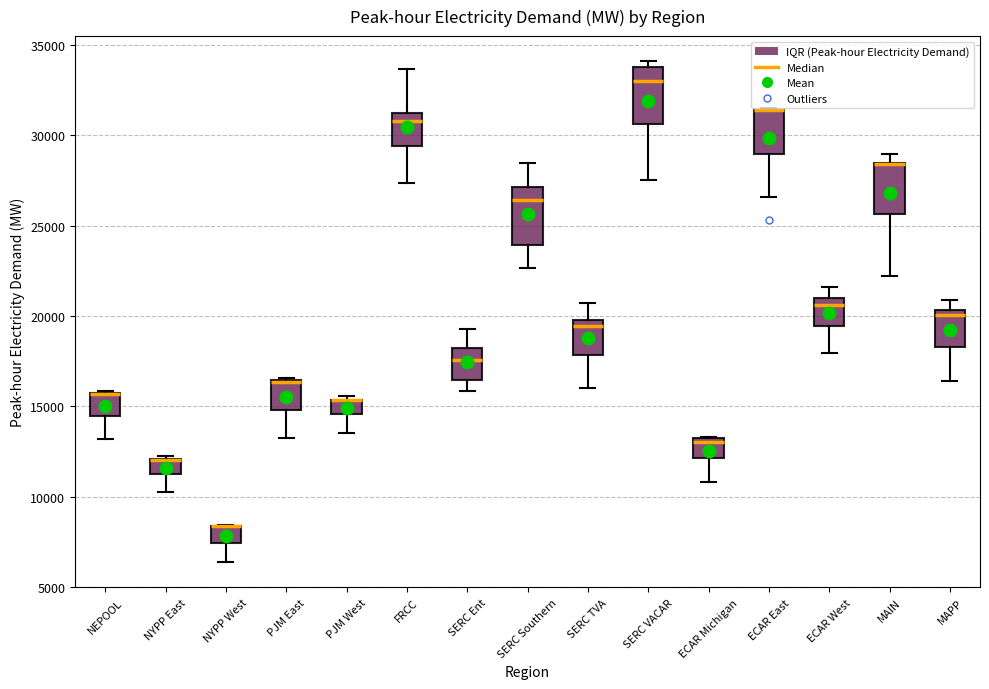

Where does the upper whisker of the box for FRCC end on the y-axis? The values are not printed on the chart, so give them approximately, as read against the axis.

33500